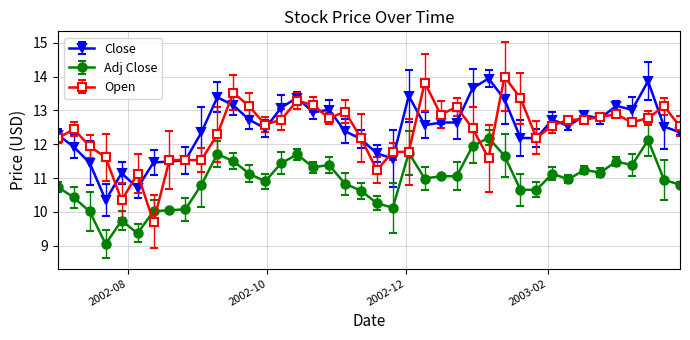

Which series has the largest range (max minus min)?

Open